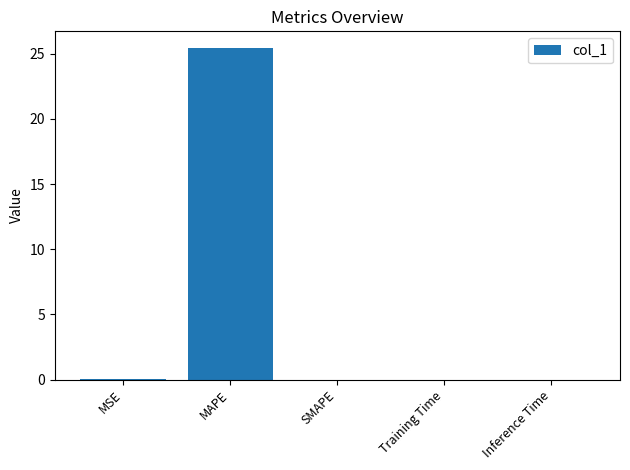

What is the greatest value displayed?

25.5